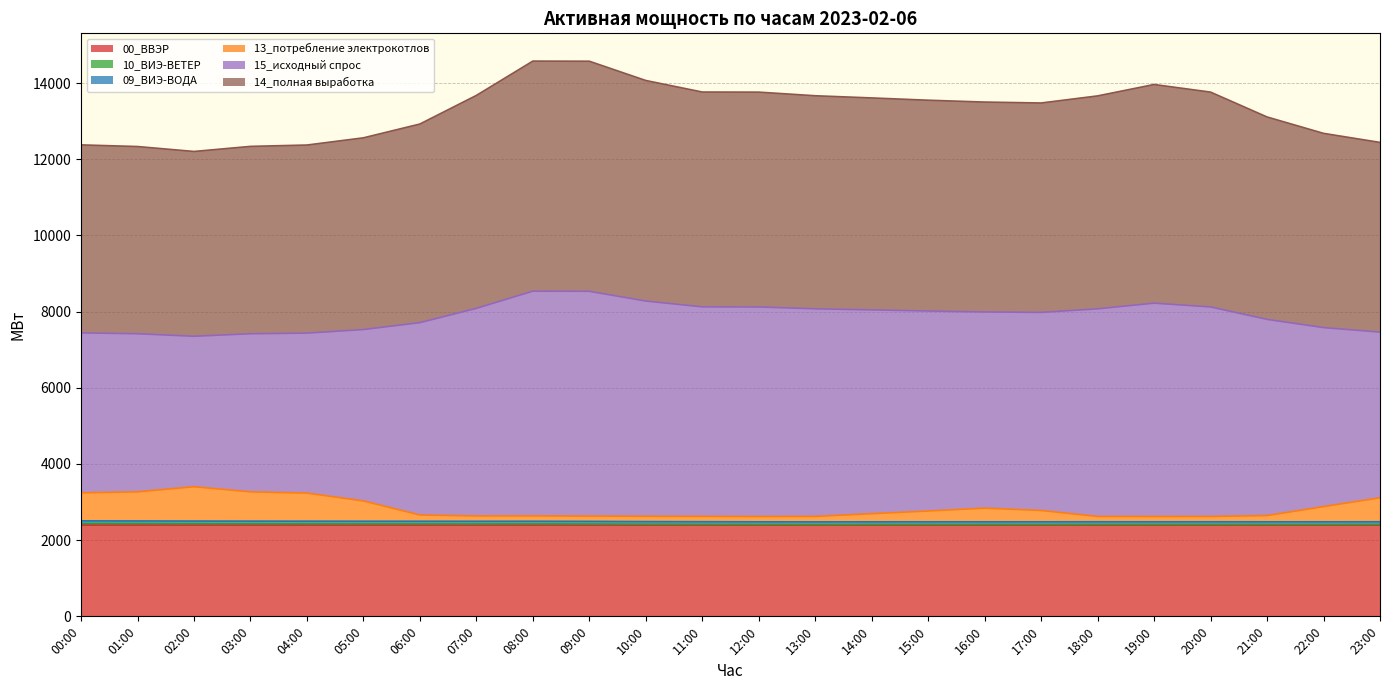

True or false: 14_полная выработка has a value of 12203.9 at 02:00.

True